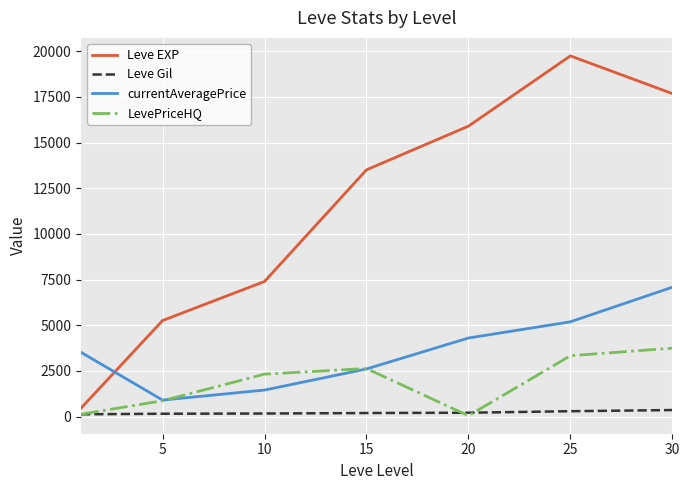

Rank the series by their maximum value, from lowest to highest.

Leve Gil, LevePriceHQ, currentAveragePrice, Leve EXP